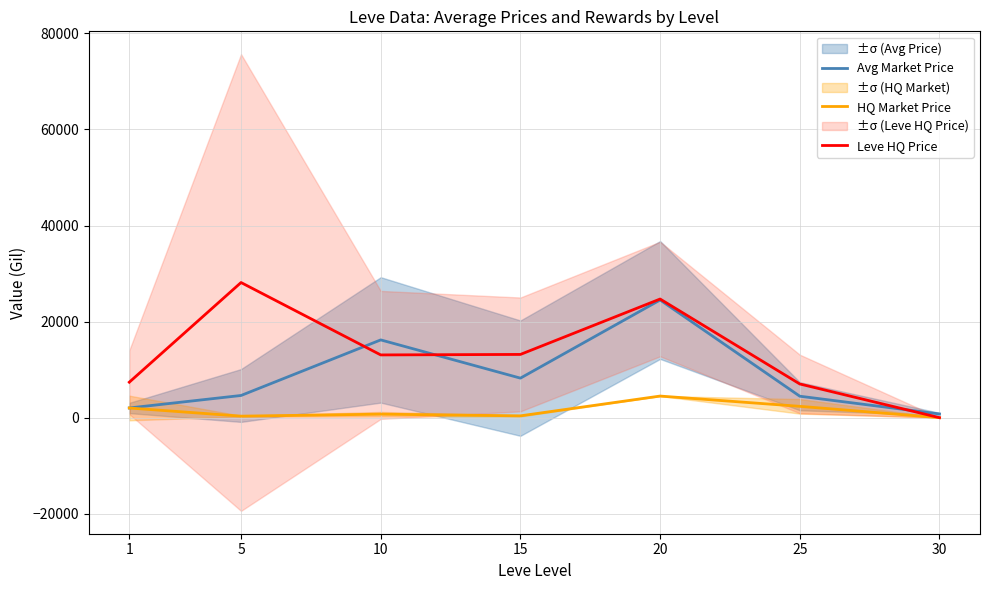

How many intersections are there between Avg Market Price and Leve HQ Price?

3